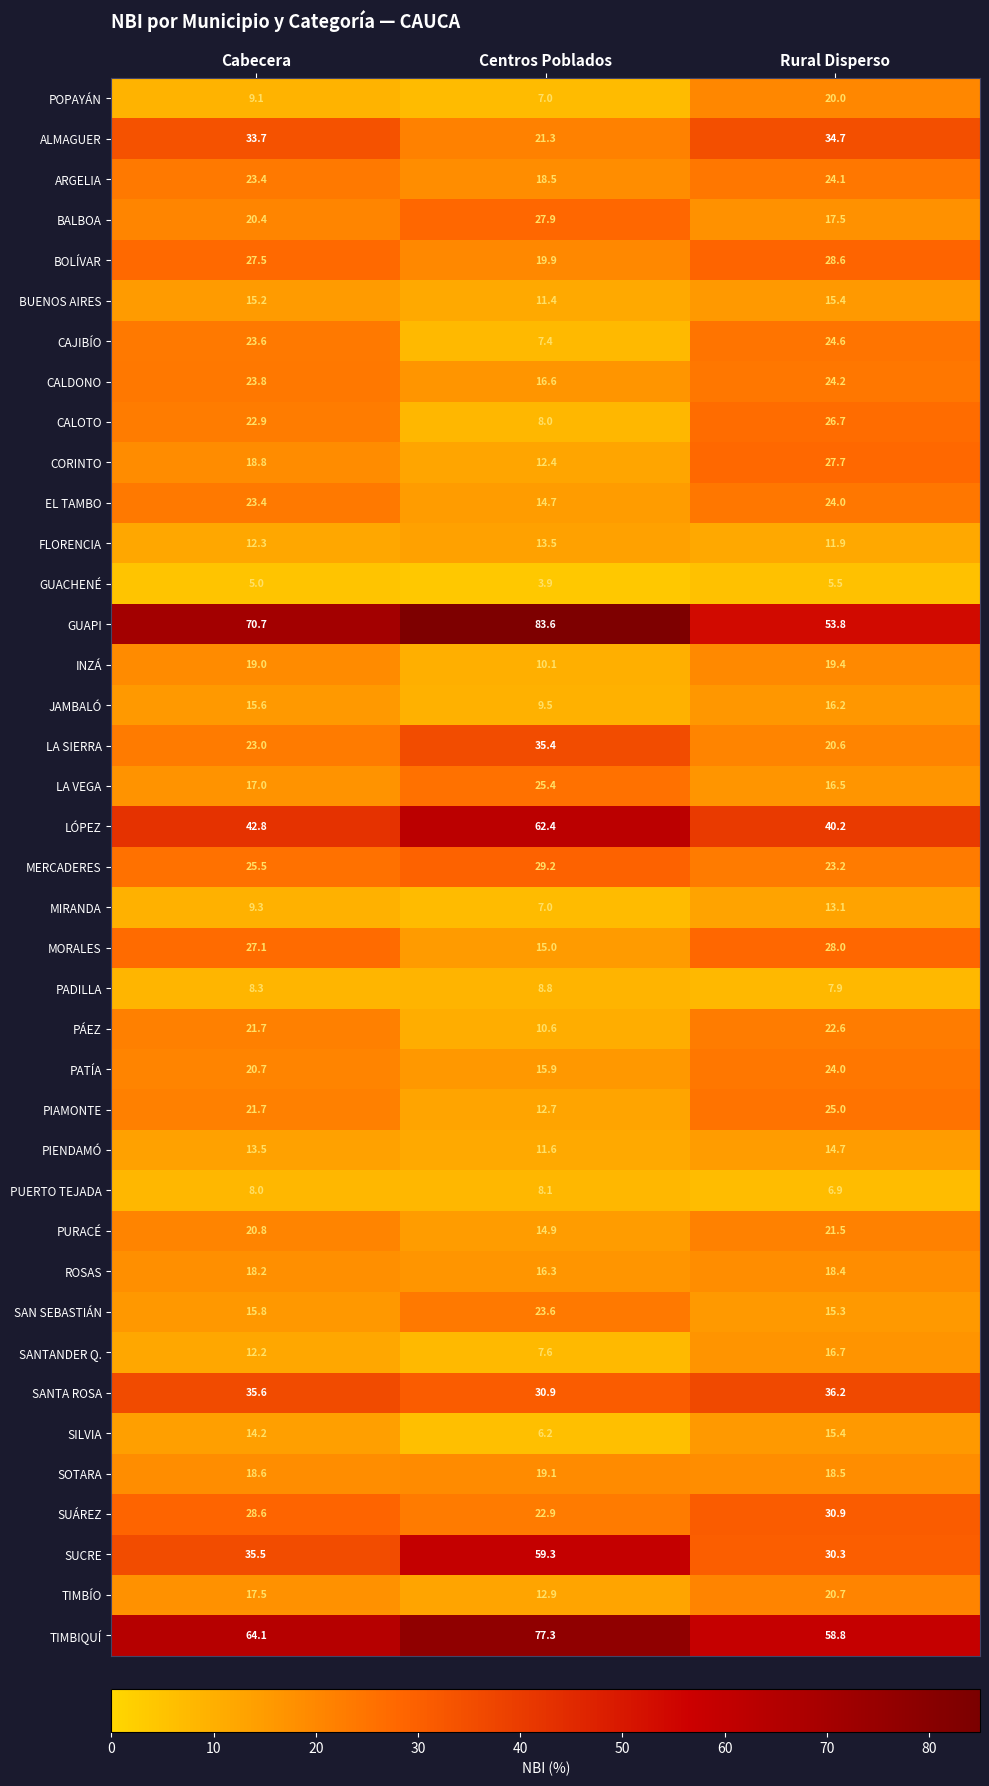

True or false: PUERTO TEJADA has a value of 12.7 at Centros Poblados.

False